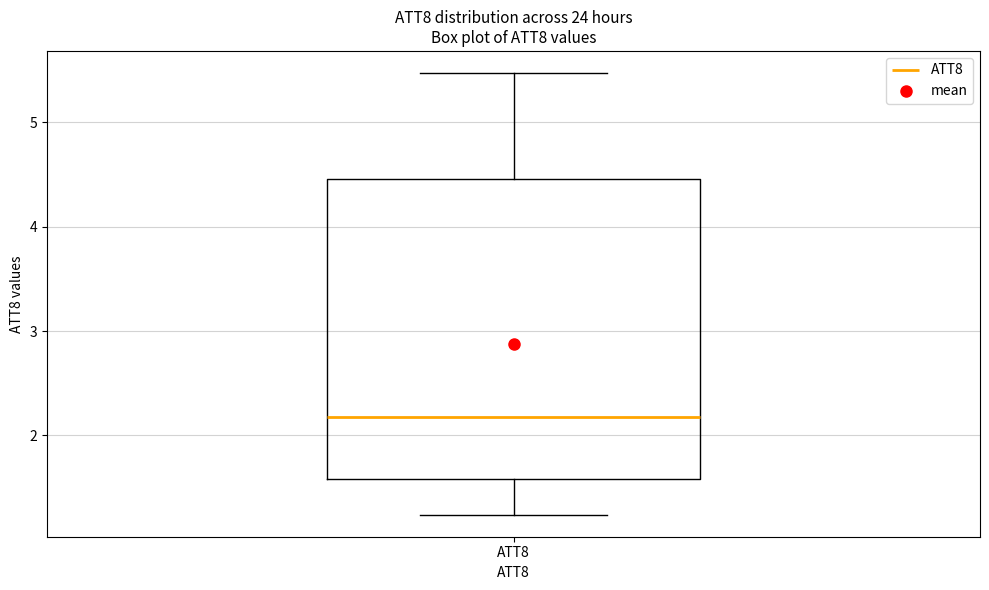

Where does the median line of the box for ATT8 sit on the y-axis? The values are not printed on the chart, so give them approximately, as read against the axis.

2.2